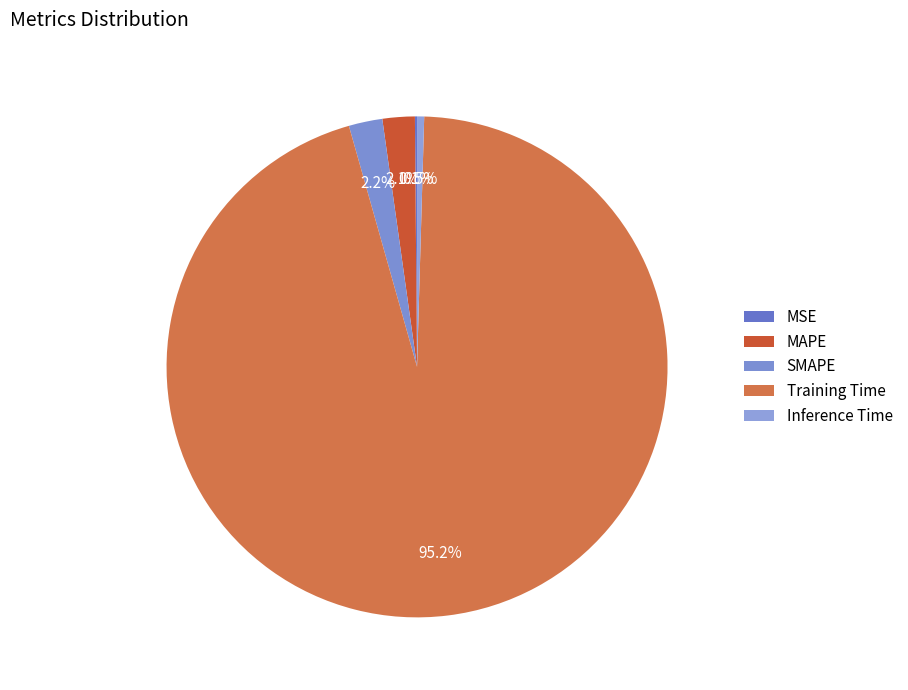

To the nearest percent, what is the average slice percentage?

20%